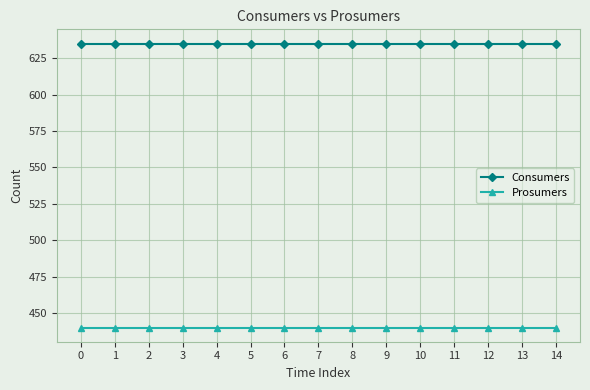

What is the value of the Prosumers point at the 5th from the left?

440